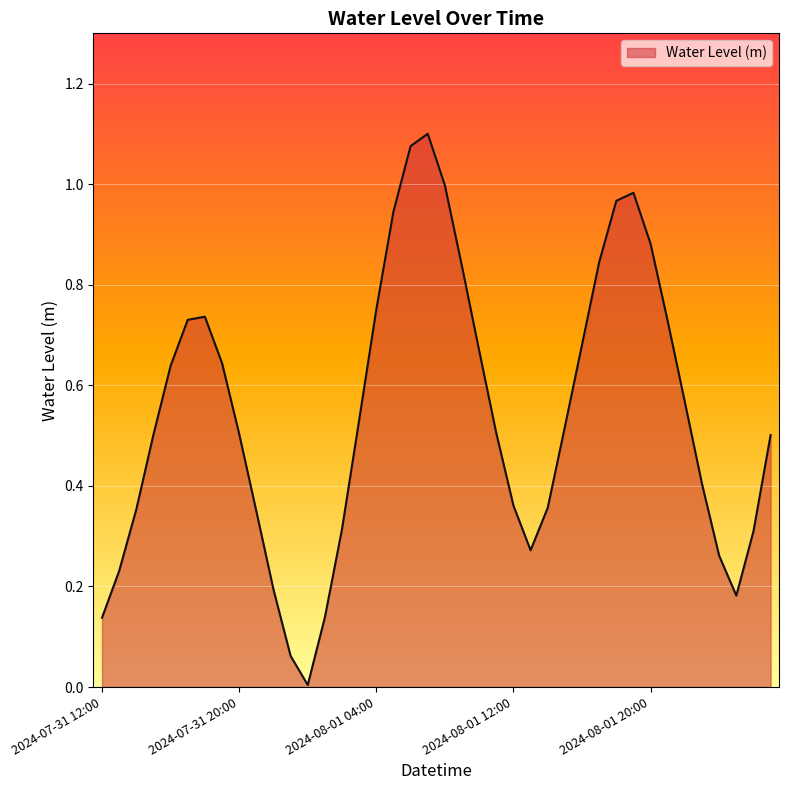

At which category does the chart reach its minimum across all series?

2024-08-01 00:00